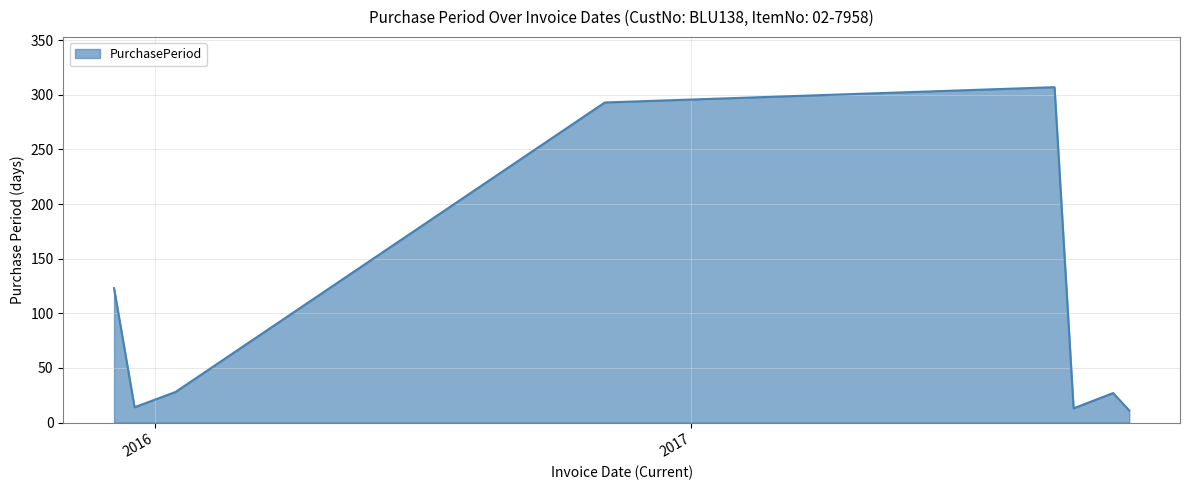

How many values are below 28?

4